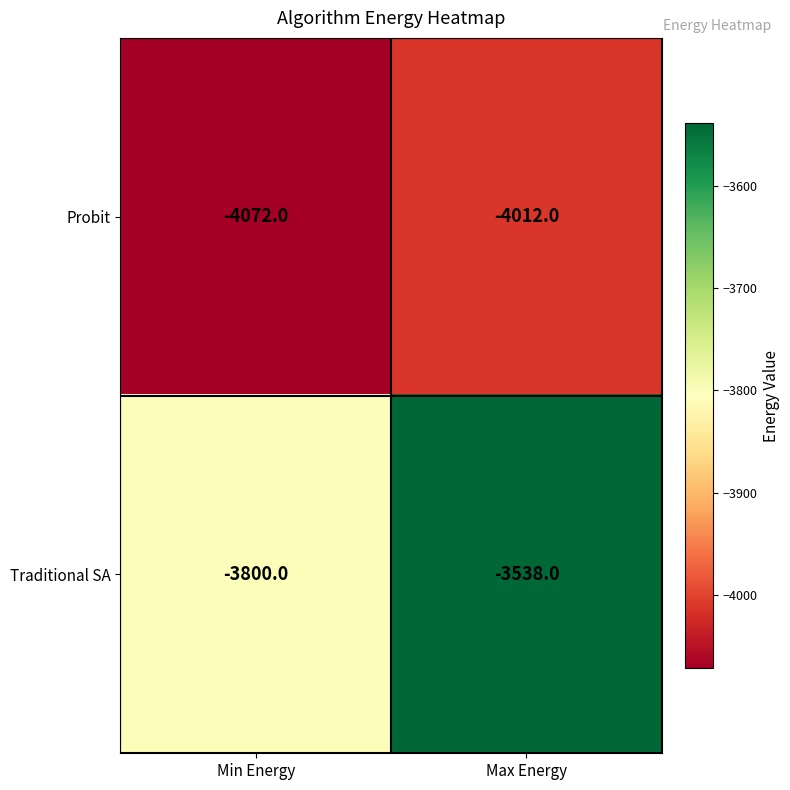

How many categories are shown in the chart?

2